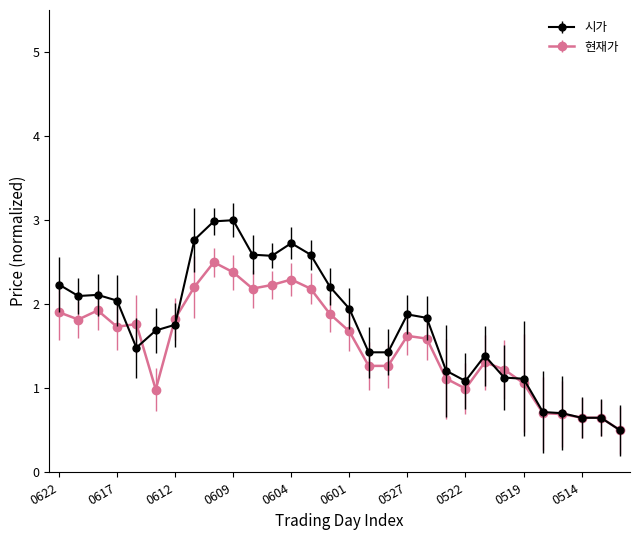

True or false: 시가 has more than 2 points higher than both neighbors.

True